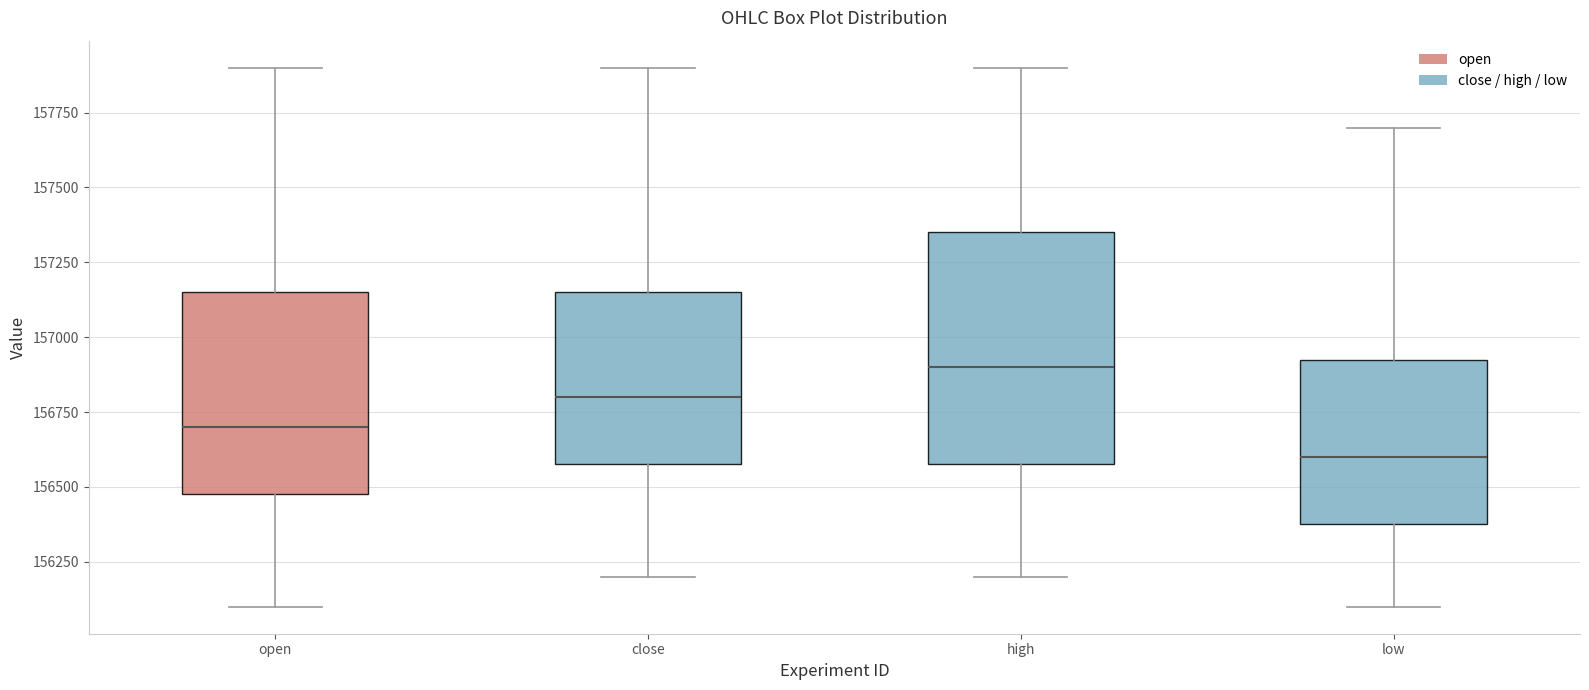

Which box is the tallest, from its lower edge to its upper edge?

high